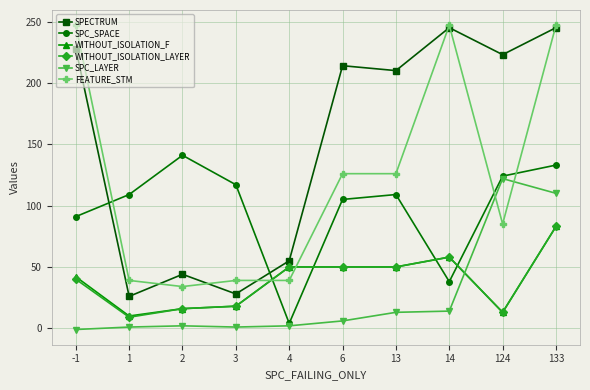

True or false: FEATURE_STM has more than 0 interior local peaks.

True